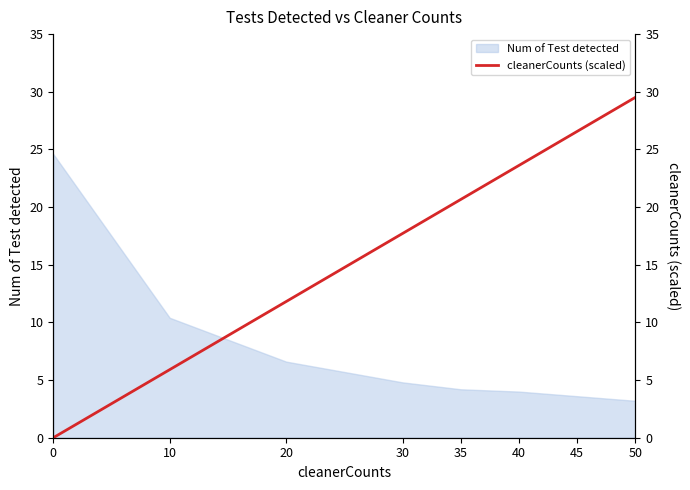

How many lines are shown in the chart?

1